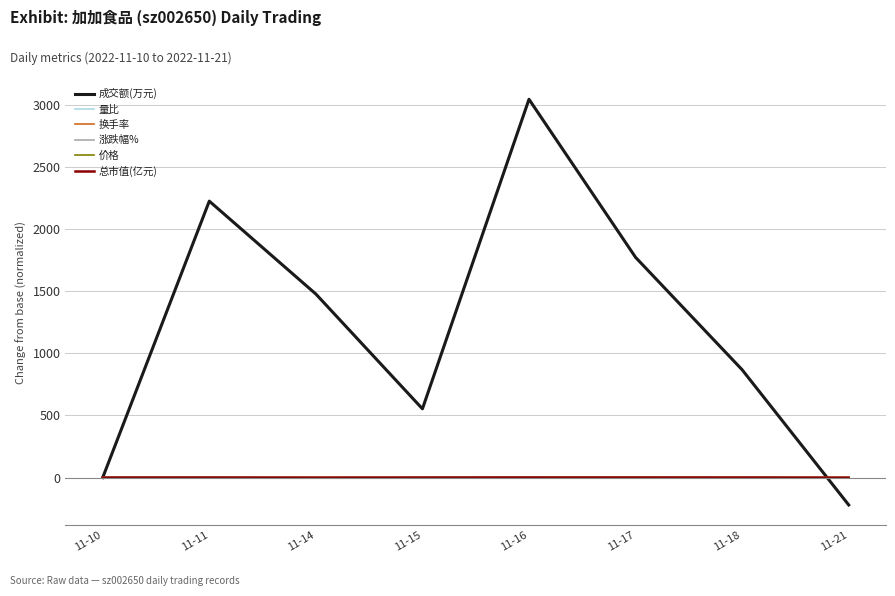

What is the minimum value for 成交额(万元)?

-220.0